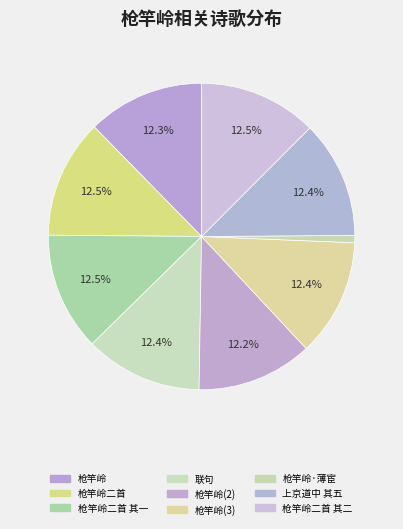

What percentage is the 枪竿岭 slice, to the nearest percent?

12%